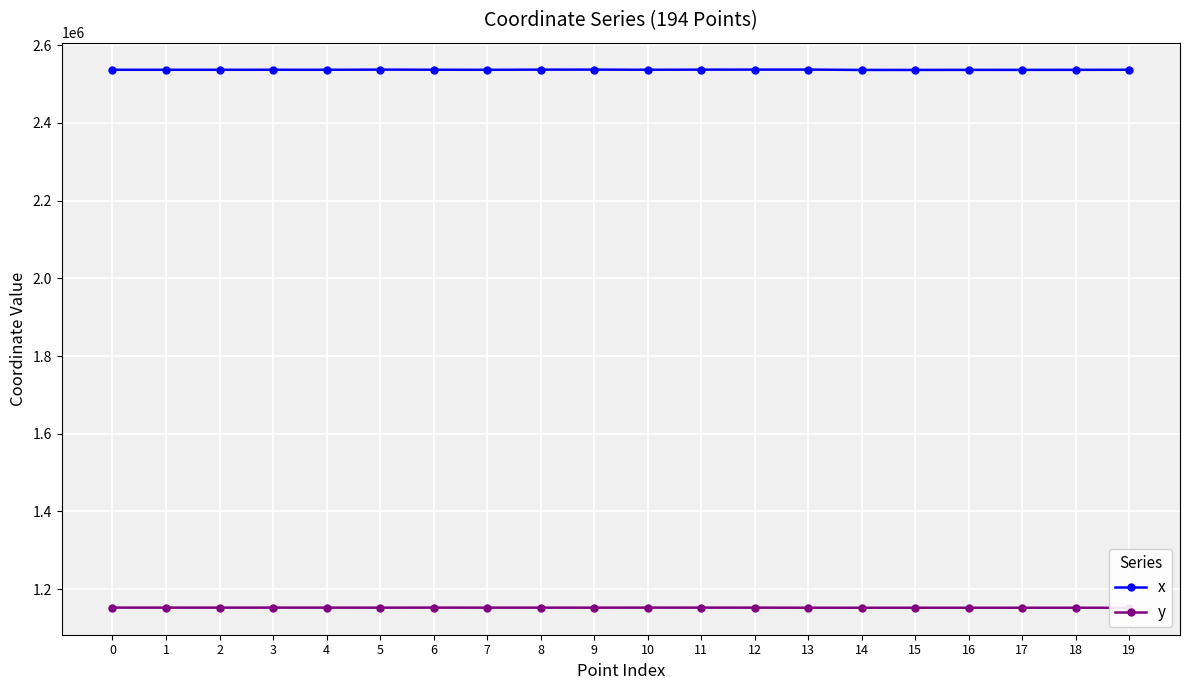

List the series in order of their peak value, lowest first.

y, x